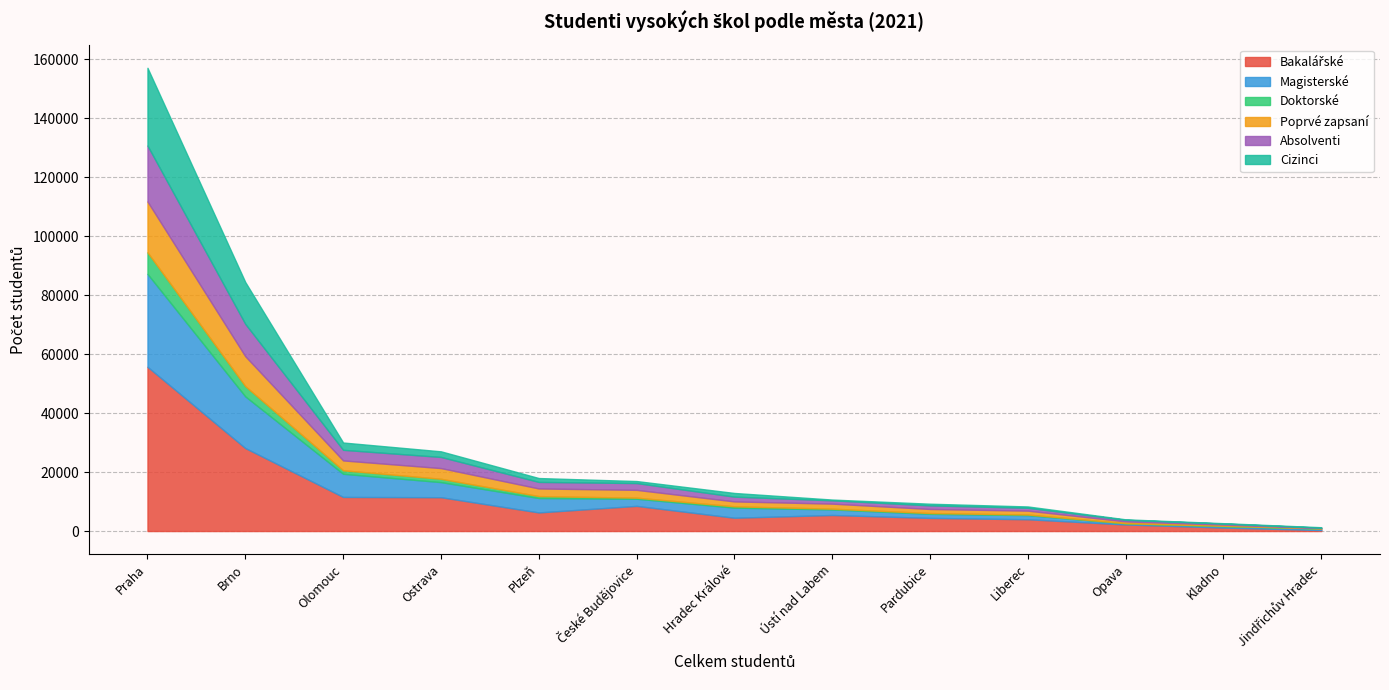

True or false: Magisterské has a value of 17518 at Brno.

True